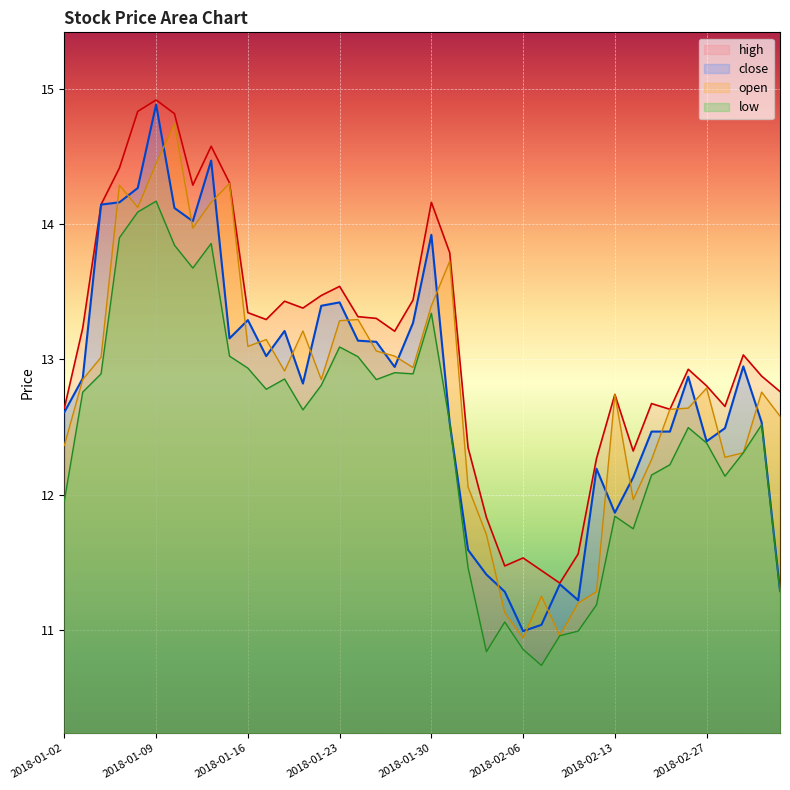

How many lines are shown in the chart?

4